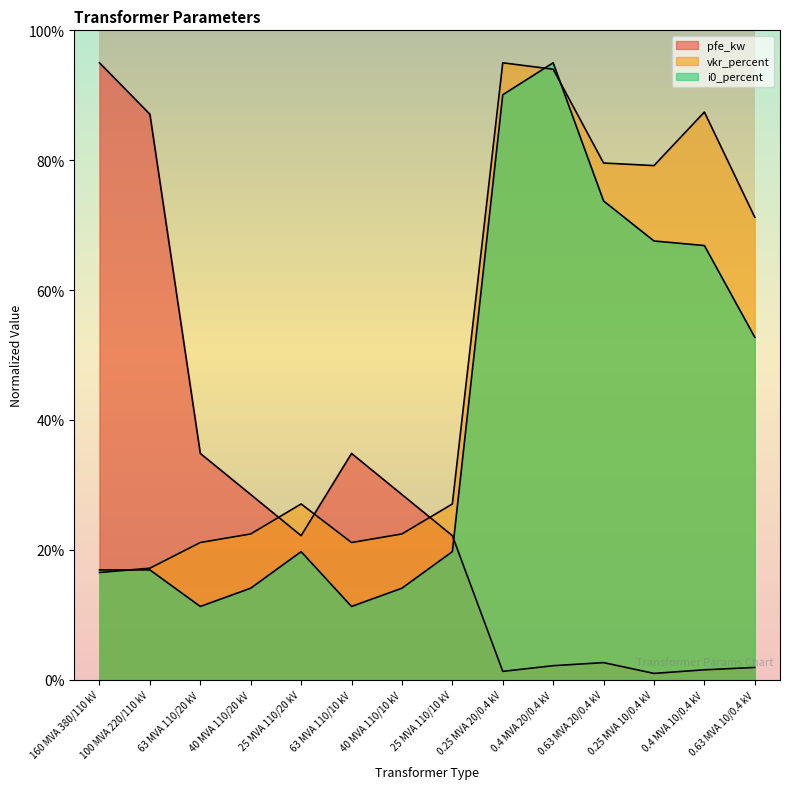

Is the value of vkr_percent at 0.25 MVA 20/0.4 kV greater than the value of pfe_kw at 25 MVA 110/20 kV?

Yes